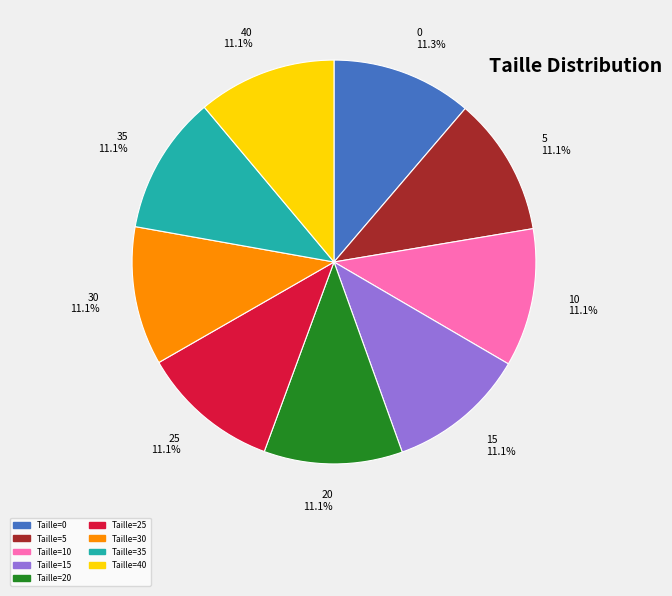

Is it true that 25 is 11% of the pie?

True